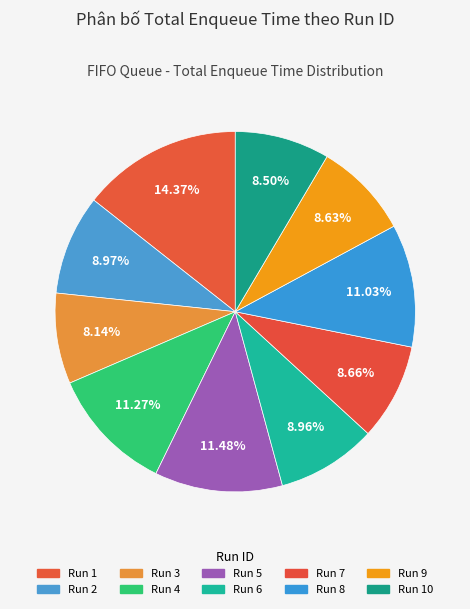

How many slices are in this pie chart?

10